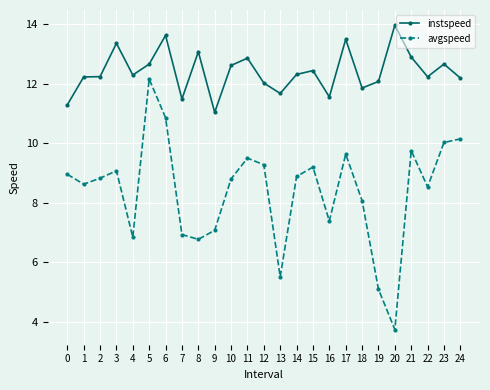

Which series changed the most between 14 and 16?

avgspeed